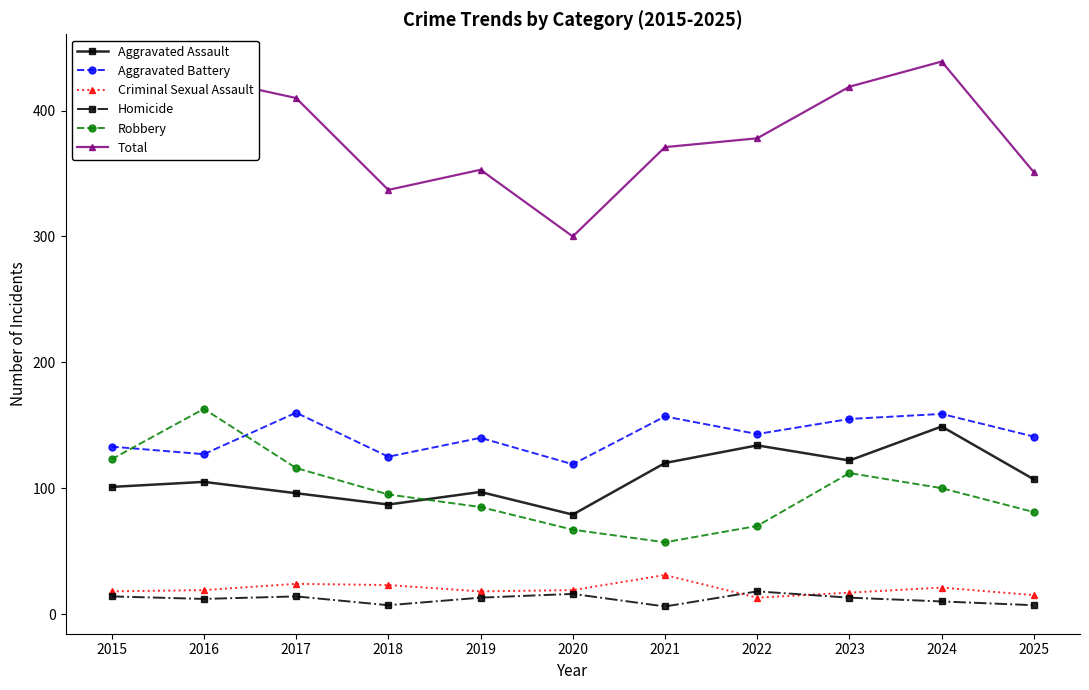

Rank the series at 2021 from lowest to highest value.

Homicide, Criminal Sexual Assault, Robbery, Aggravated Assault, Aggravated Battery, Total